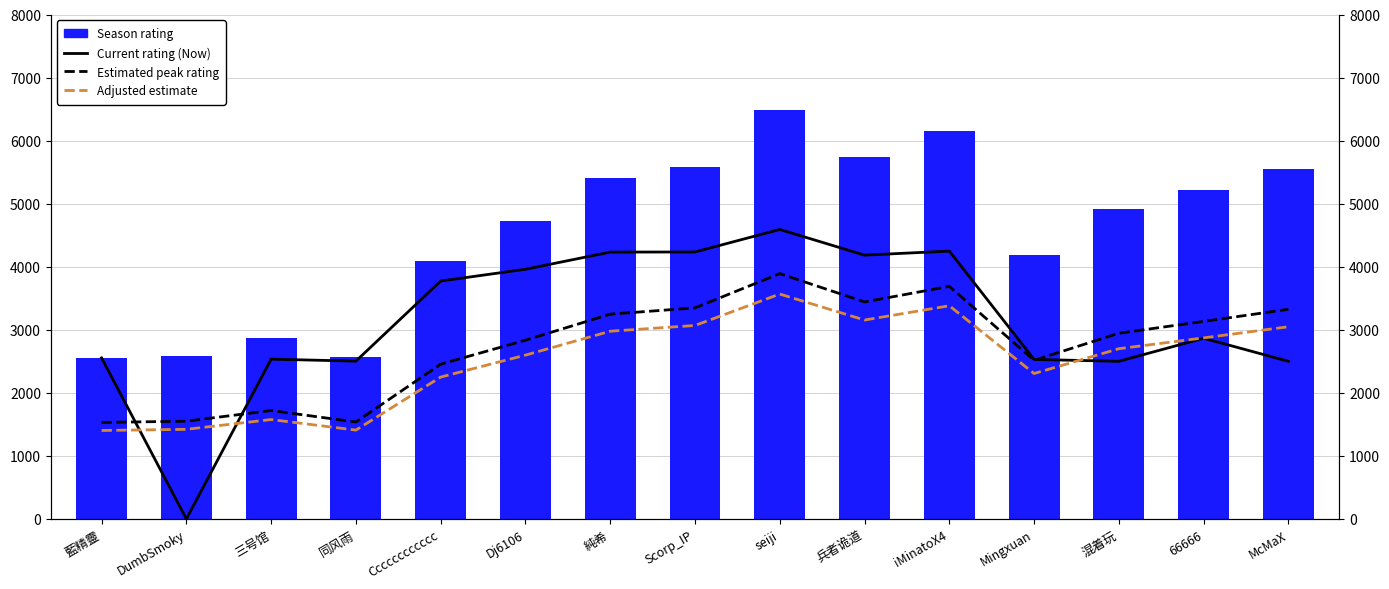

Between 藍精靈 and Mingxuan, which series saw the biggest shift?

Season rating